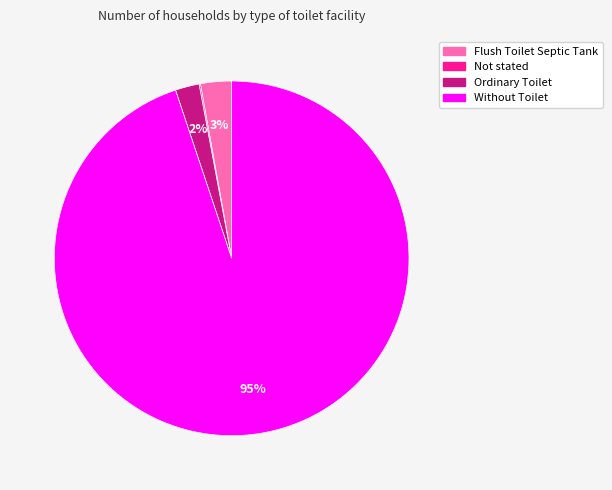

To the nearest percent, what percentage of the pie is Flush Toilet Septic Tank?

3%